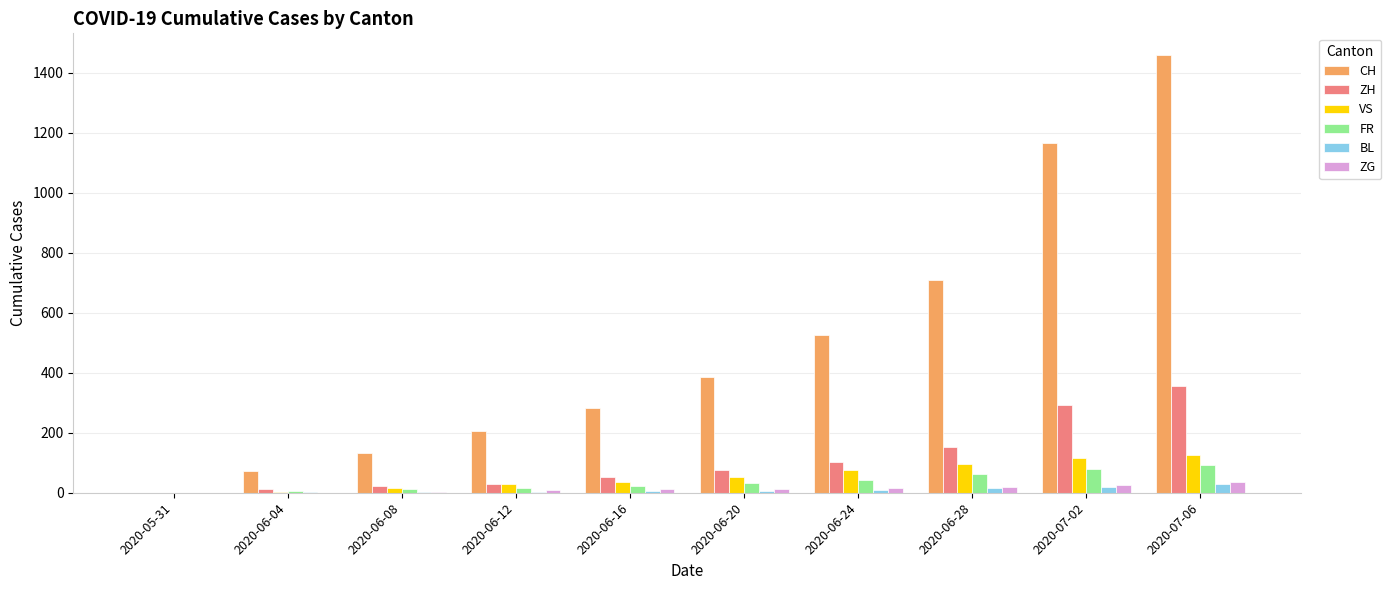

What is the sum of all ZG values?

133